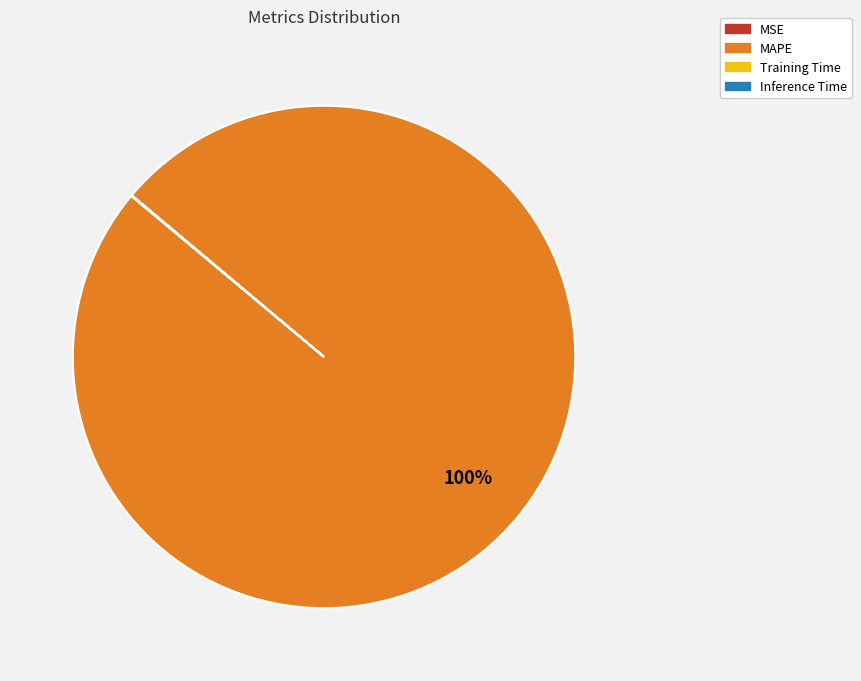

Which slice represents more than half of the pie?

MAPE